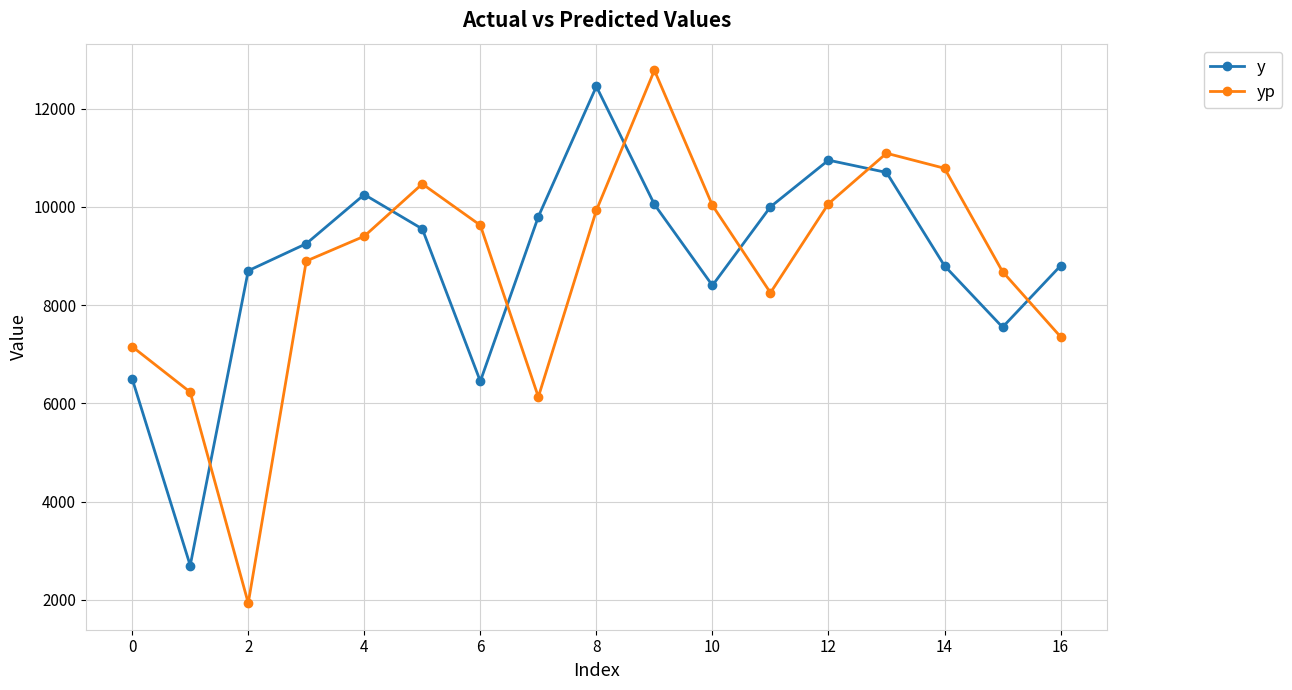

What is the smallest value displayed?

1935.1